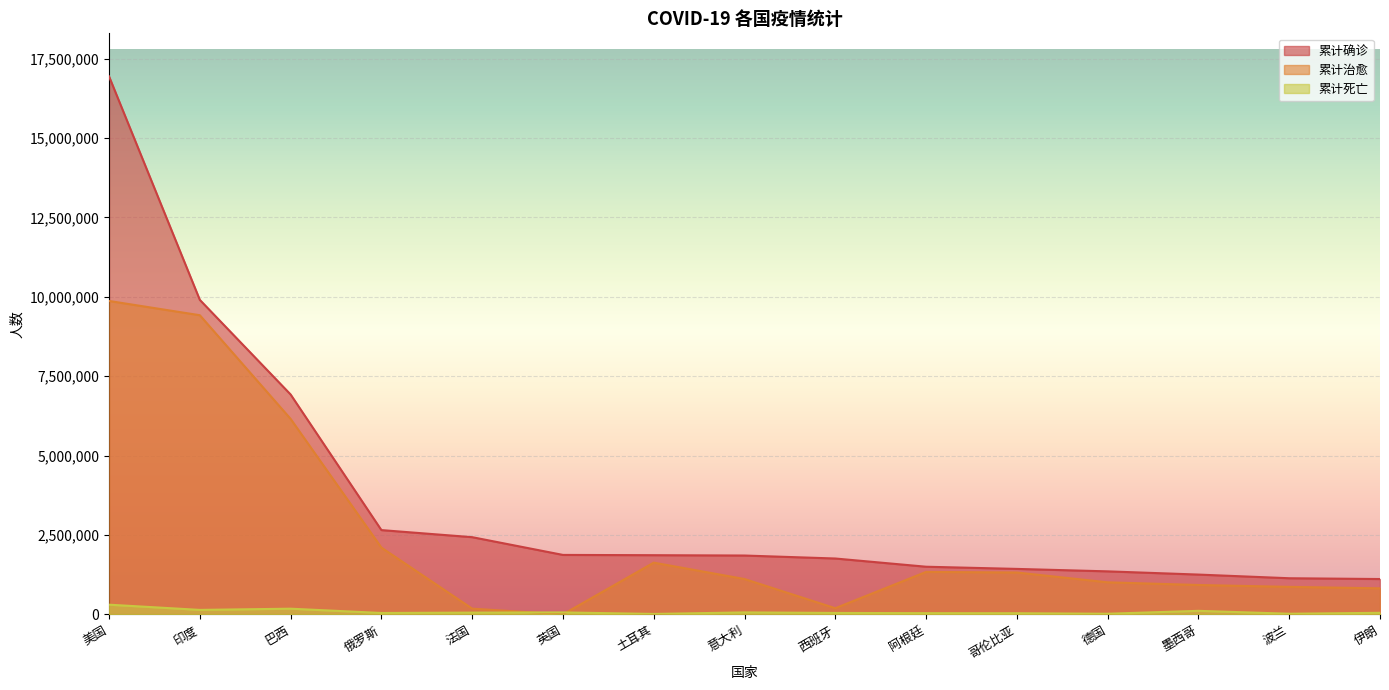

What is the minimum value shown in the chart?

4048